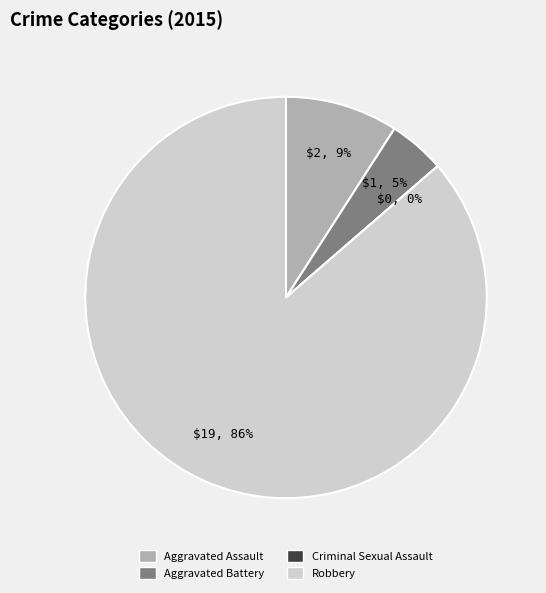

What percentage is the Aggravated Battery slice, to the nearest percent?

5%